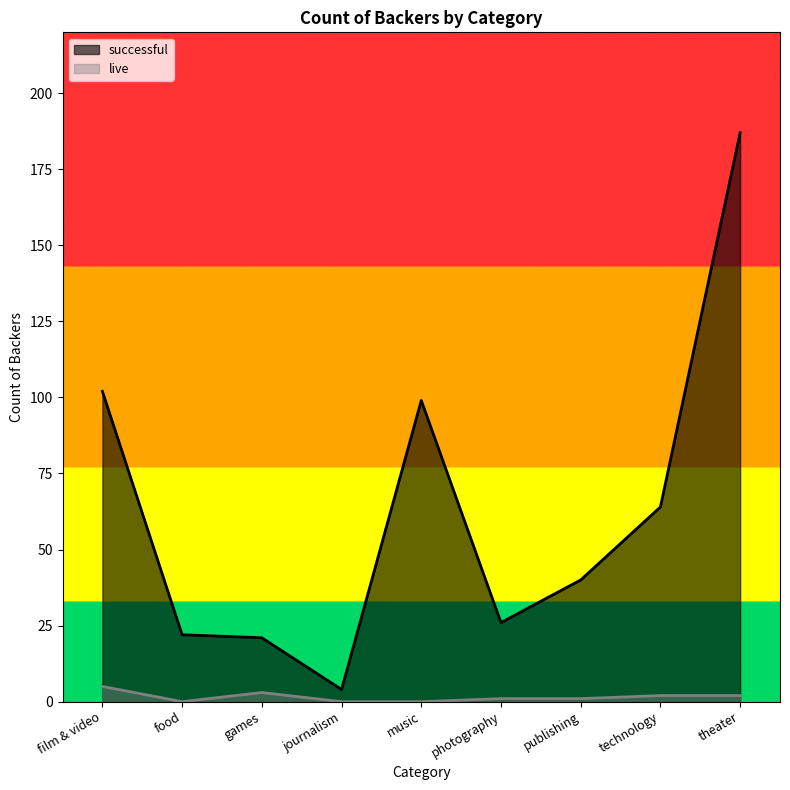

How many values in live are above zero?

6